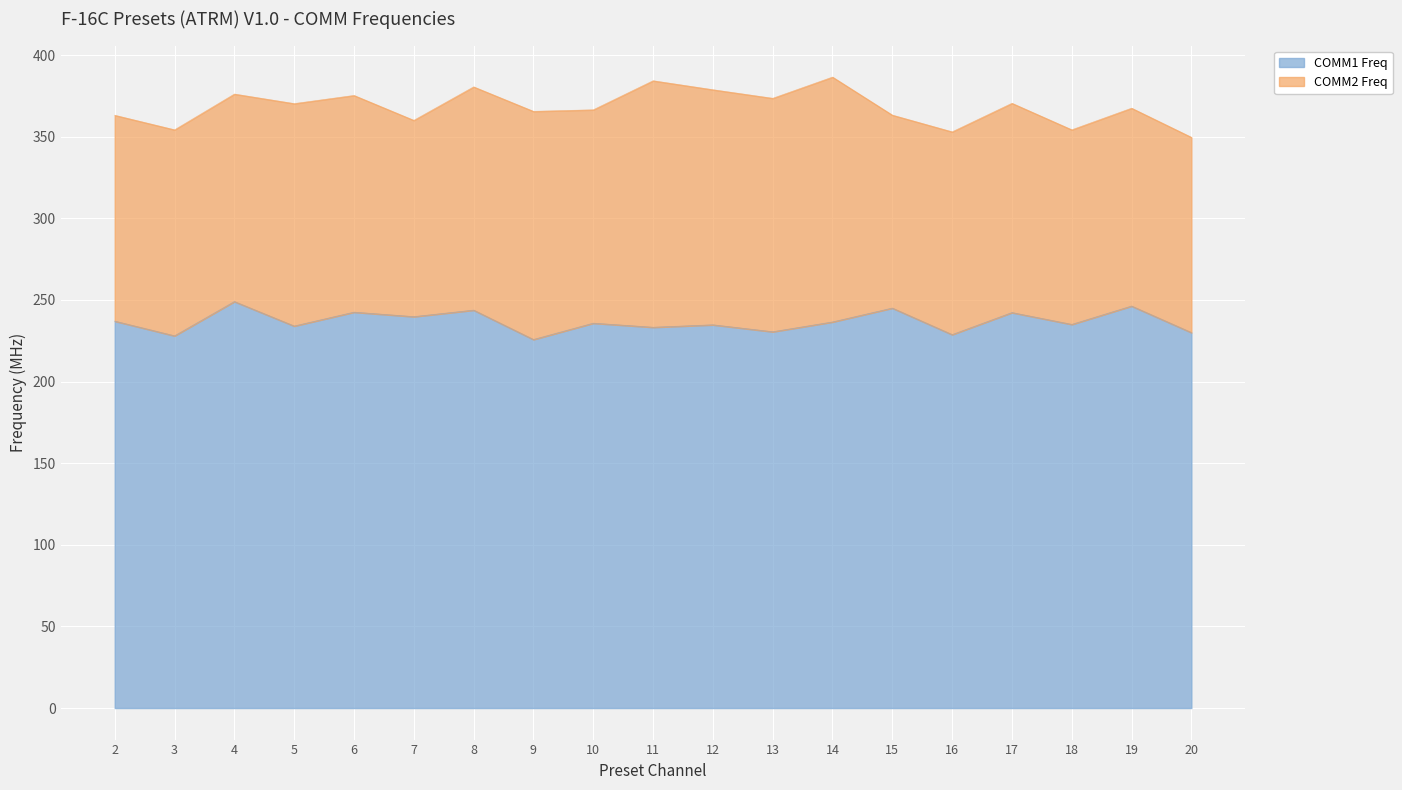

List the labels in order of value, largest first.

4, 19, 15, 8, 6, 17, 7, 2, 14, 10, 18, 12, 5, 11, 13, 20, 16, 3, 9